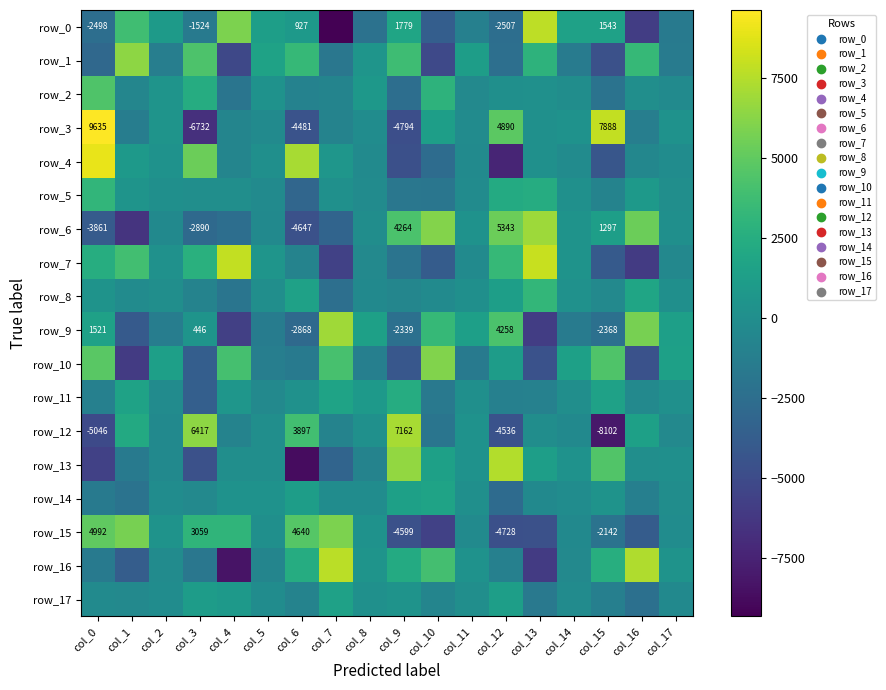

What is the difference between the highest and lowest values at col_3?

13149.2